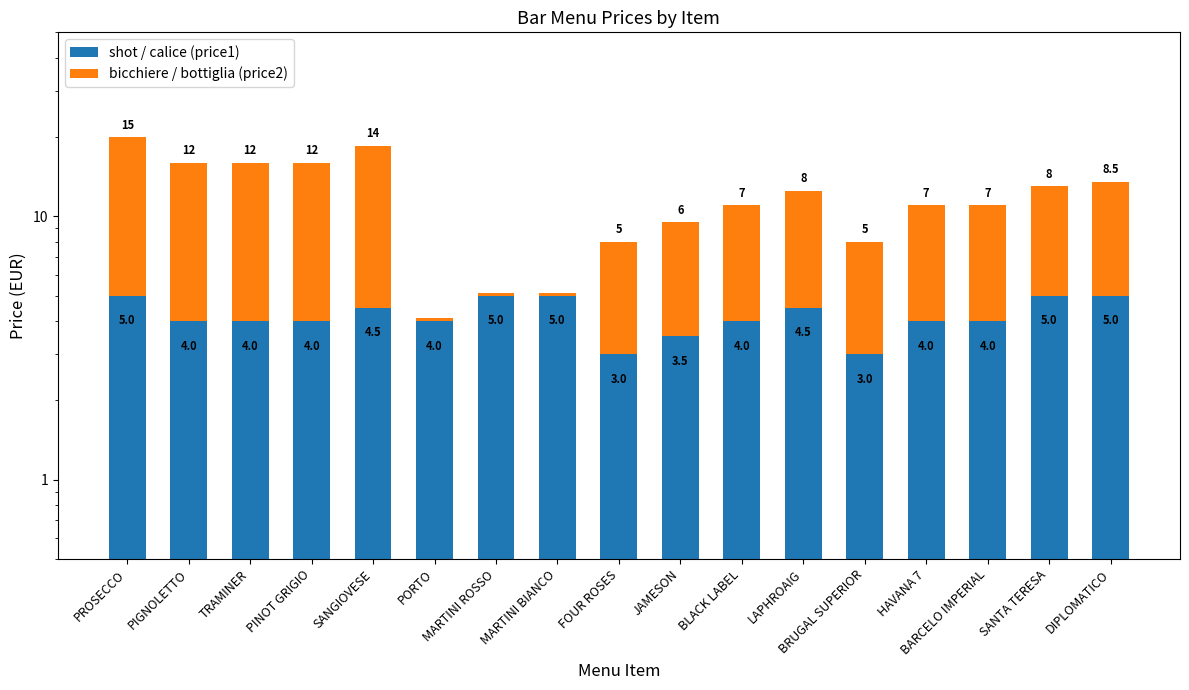

Is it true that shot / calice (price1) equals 2.7 at HAVANA 7?

False